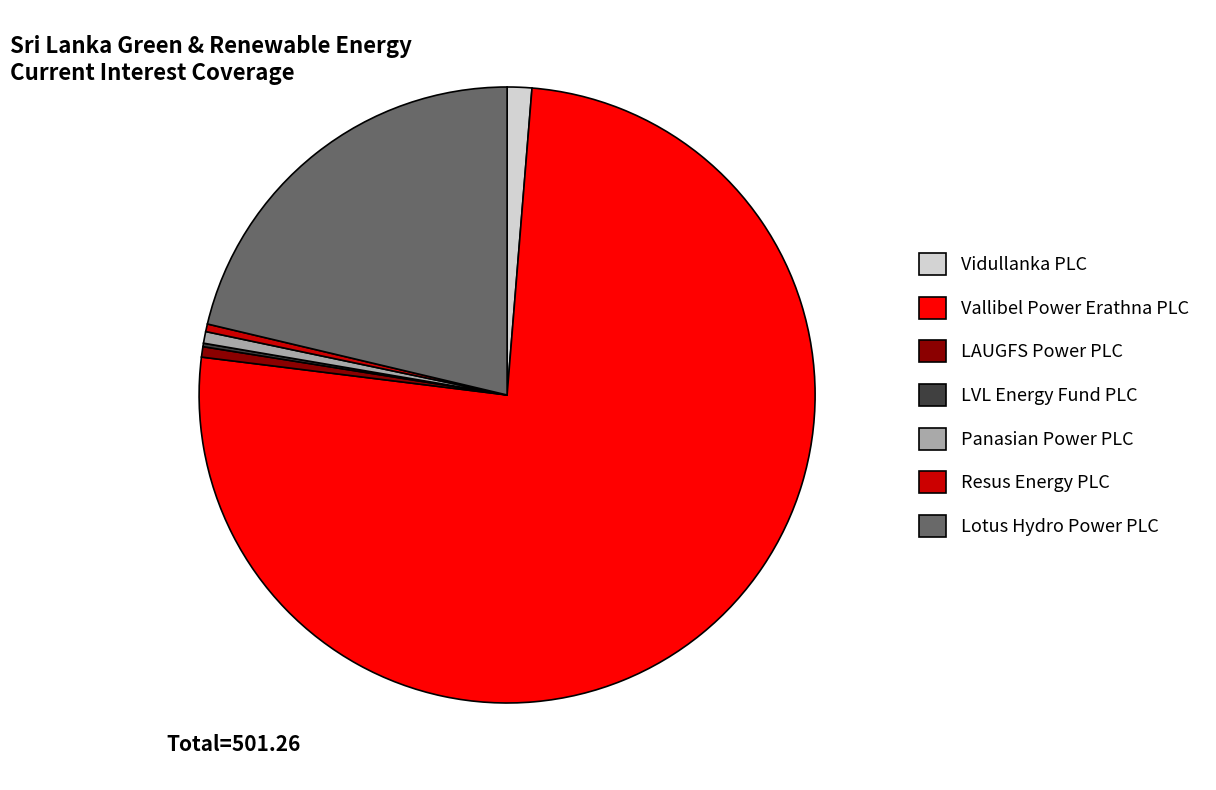

True or false: Lotus Hydro Power PLC accounts for 21% of the total.

True